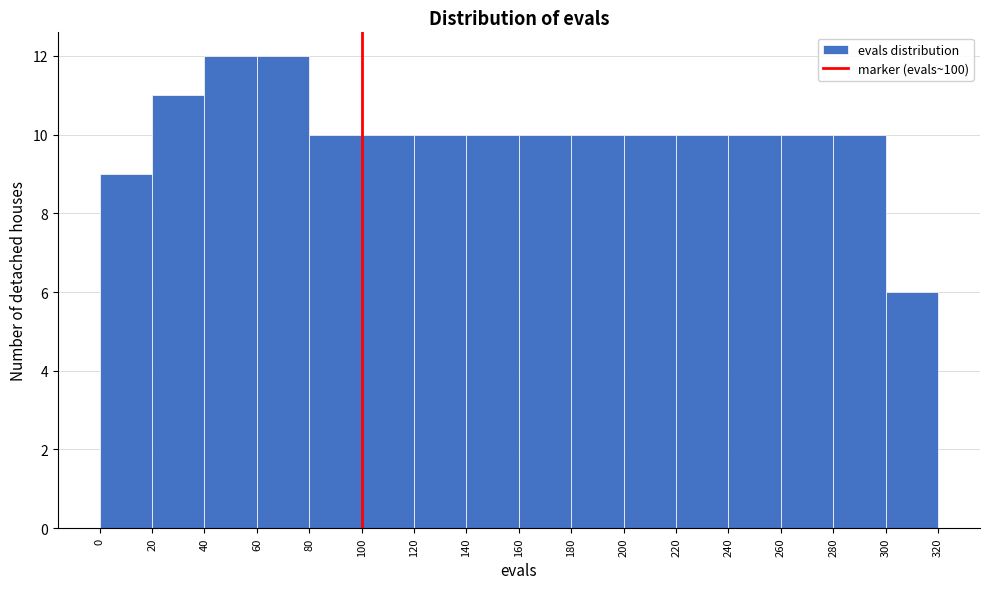

Reading left to right, transcribe this chart: for each bar, give the range it covers on the x-axis and its height. The values are not printed on the chart, so give them approximately, as read against the axis.

0 to 20: 9
20 to 40: 11
40 to 60: 12
60 to 80: 12
80 to 100: 10
100 to 120: 10
120 to 140: 10
140 to 160: 10
160 to 180: 10
180 to 200: 10
200 to 220: 10
220 to 240: 10
240 to 260: 10
260 to 280: 10
280 to 300: 10
300 to 320: 6